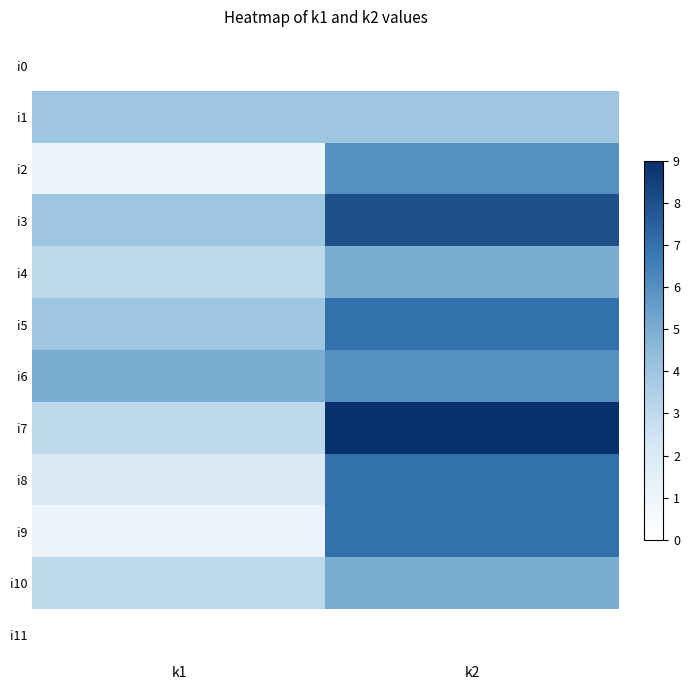

What is the difference between the highest and lowest values at k2?

9